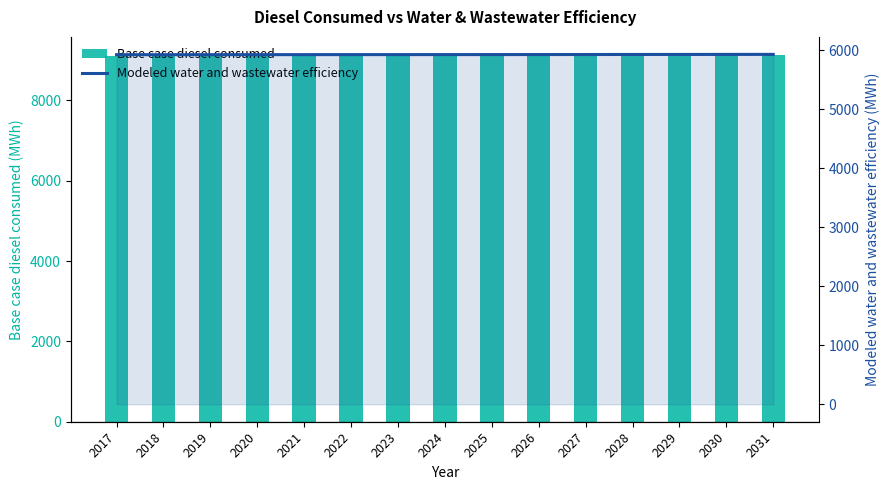

True or false: Modeled water and wastewater efficiency has a value of 5927.5 at 2019.

True